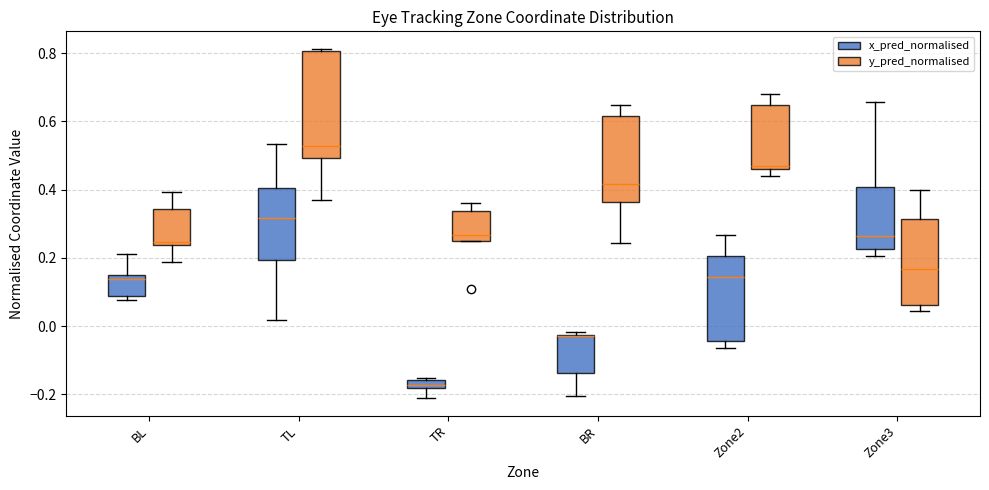

Where is the lower edge of the box for BL (y_pred_normalised) on the y-axis? The values are not printed on the chart, so give them approximately, as read against the axis.

0.24